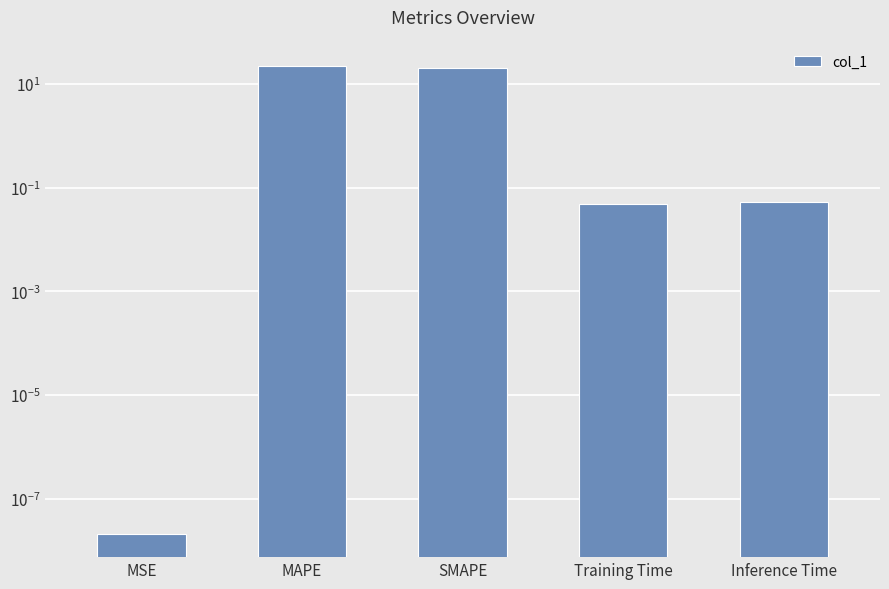

Which category has the lowest value across all series?

MSE